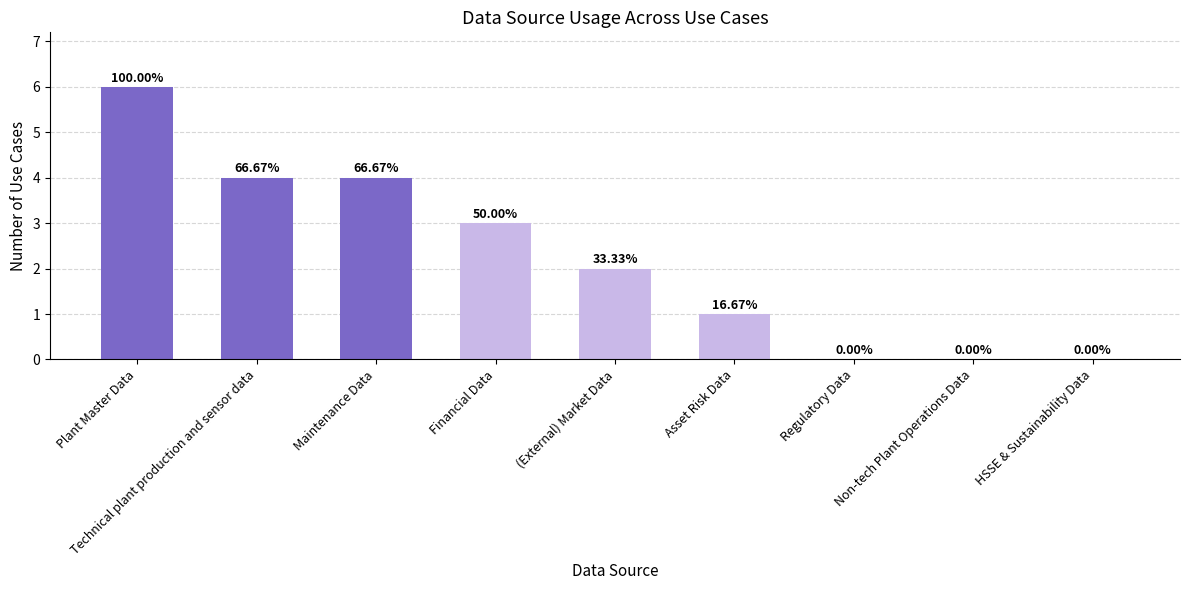

Are the bars horizontal?

No